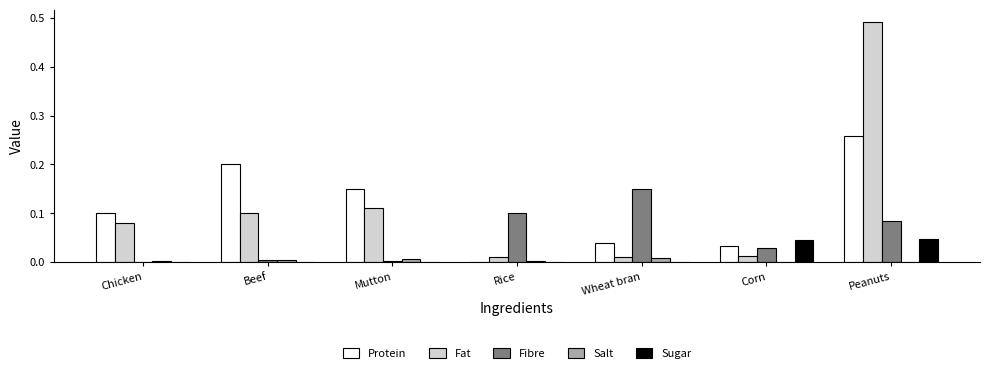

True or false: Protein has a value of 0.1 at Chicken.

True